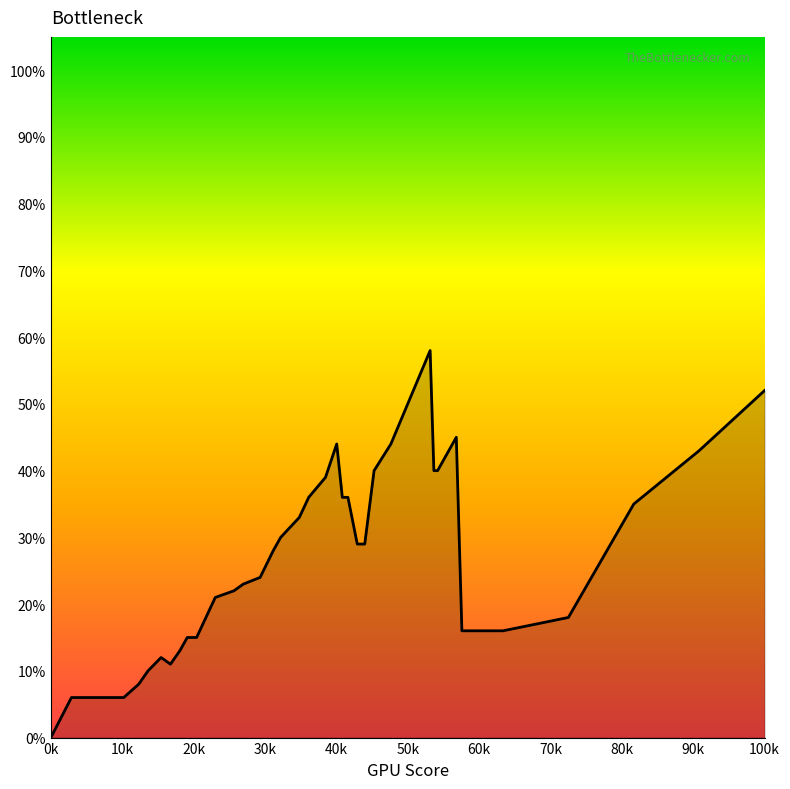

Is this an area chart (filled region under the line)?

Yes